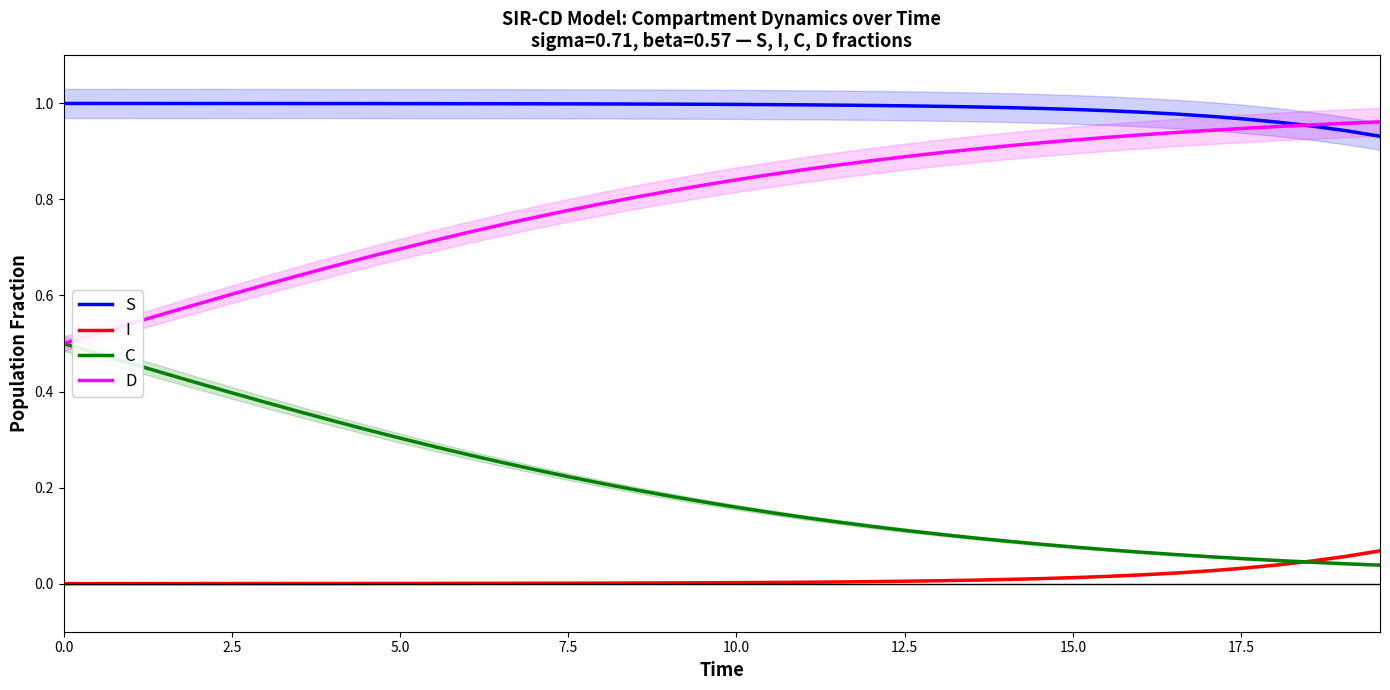

True or false: C and S cross at least once.

False